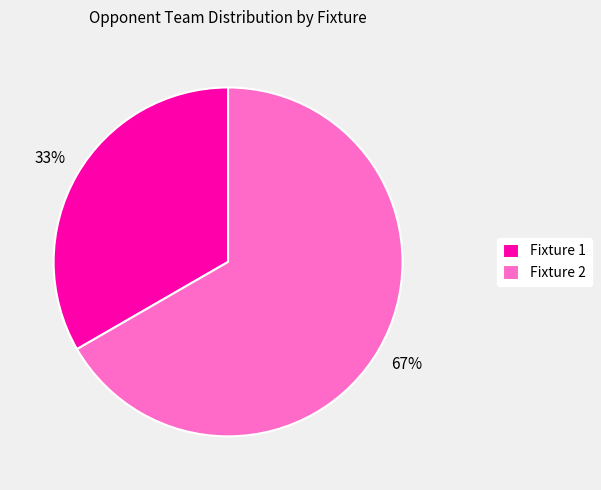

True or false: Fixture 2 accounts for 77% of the total.

False